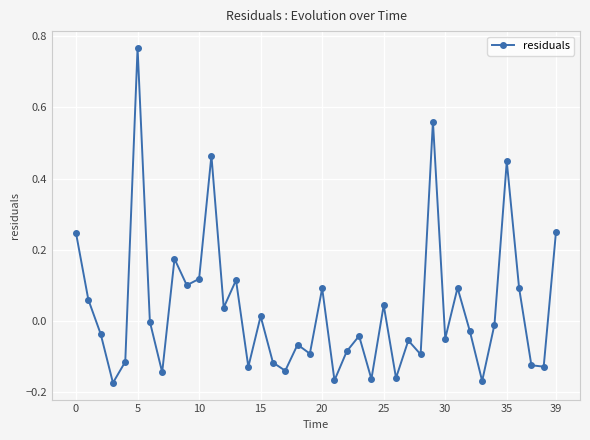

What is the sum of all values?

1.4